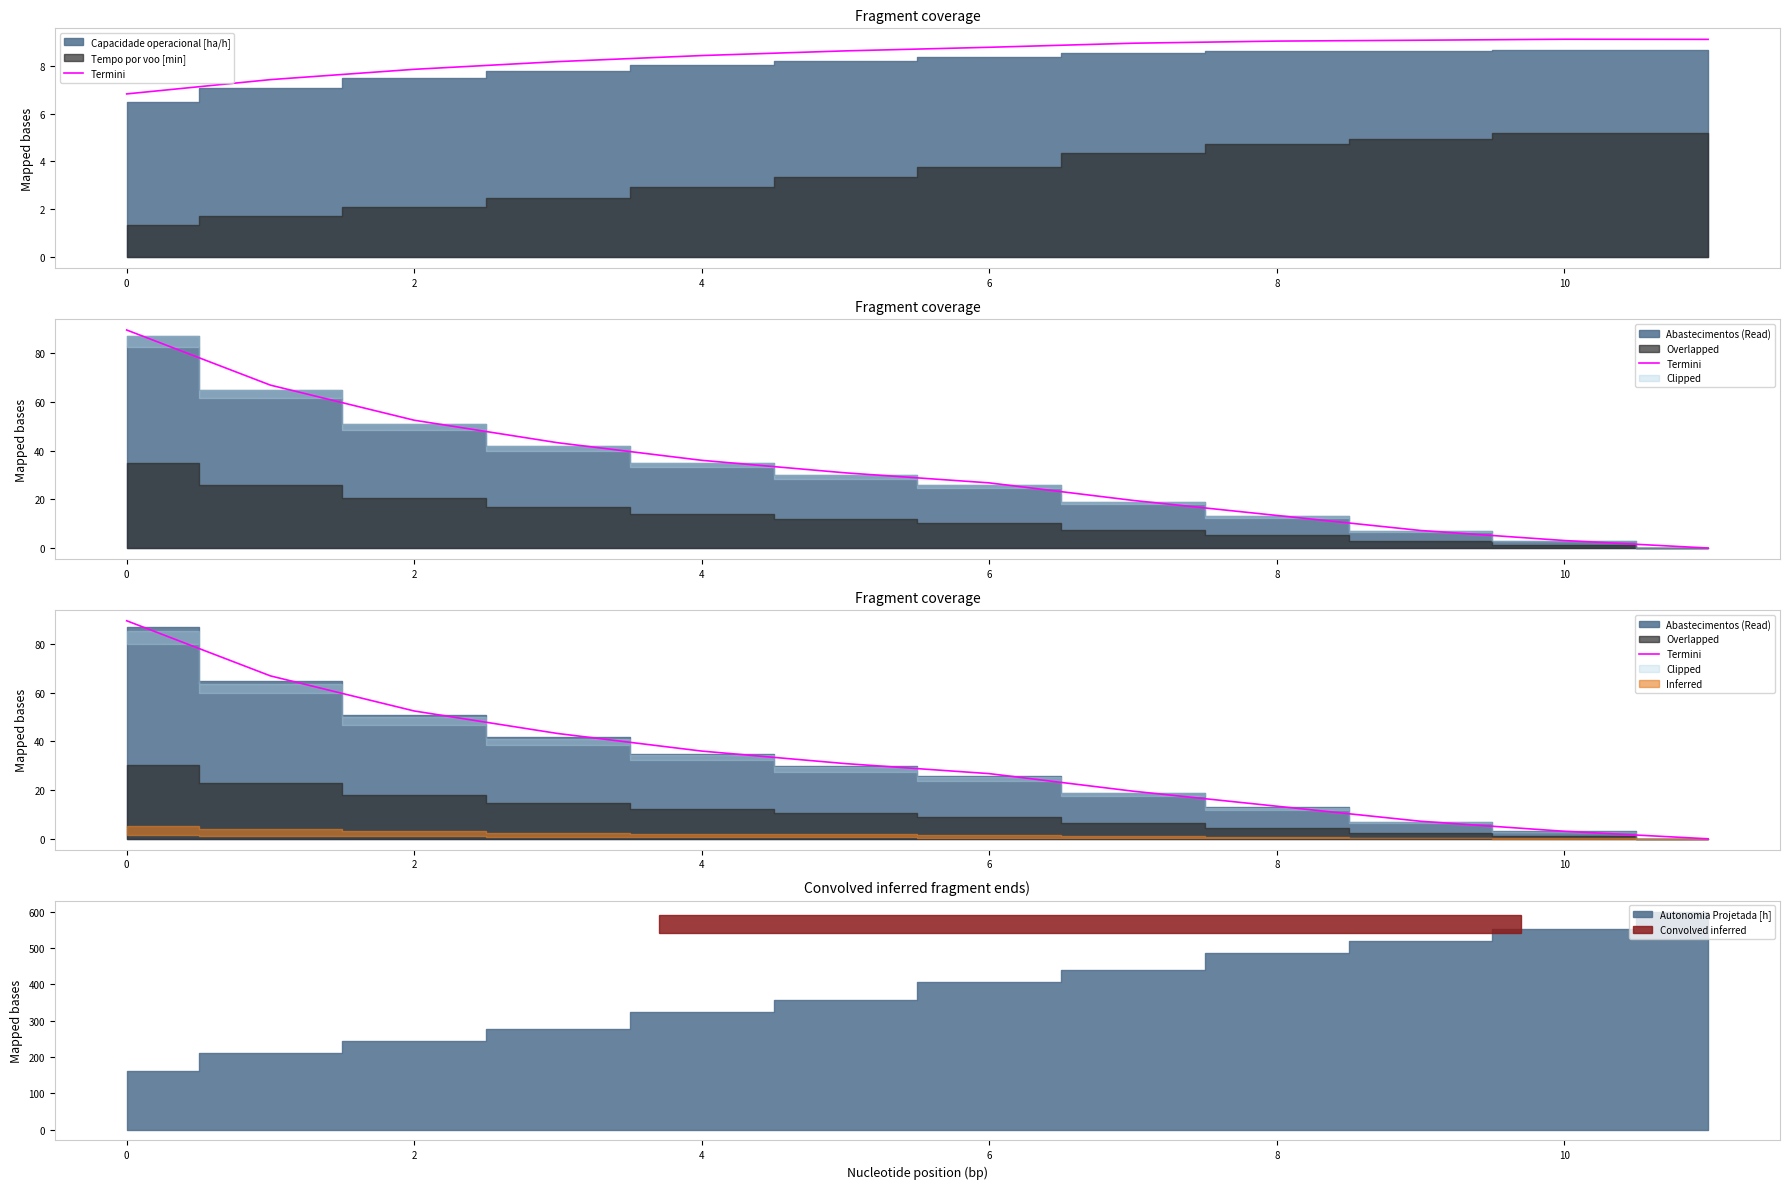

Reading left to right, transcribe all the data shown in this chart.

89.6	67.0	52.5	43.3	36.1	30.9	26.8	19.6	13.4	7.2	3.1	0.0